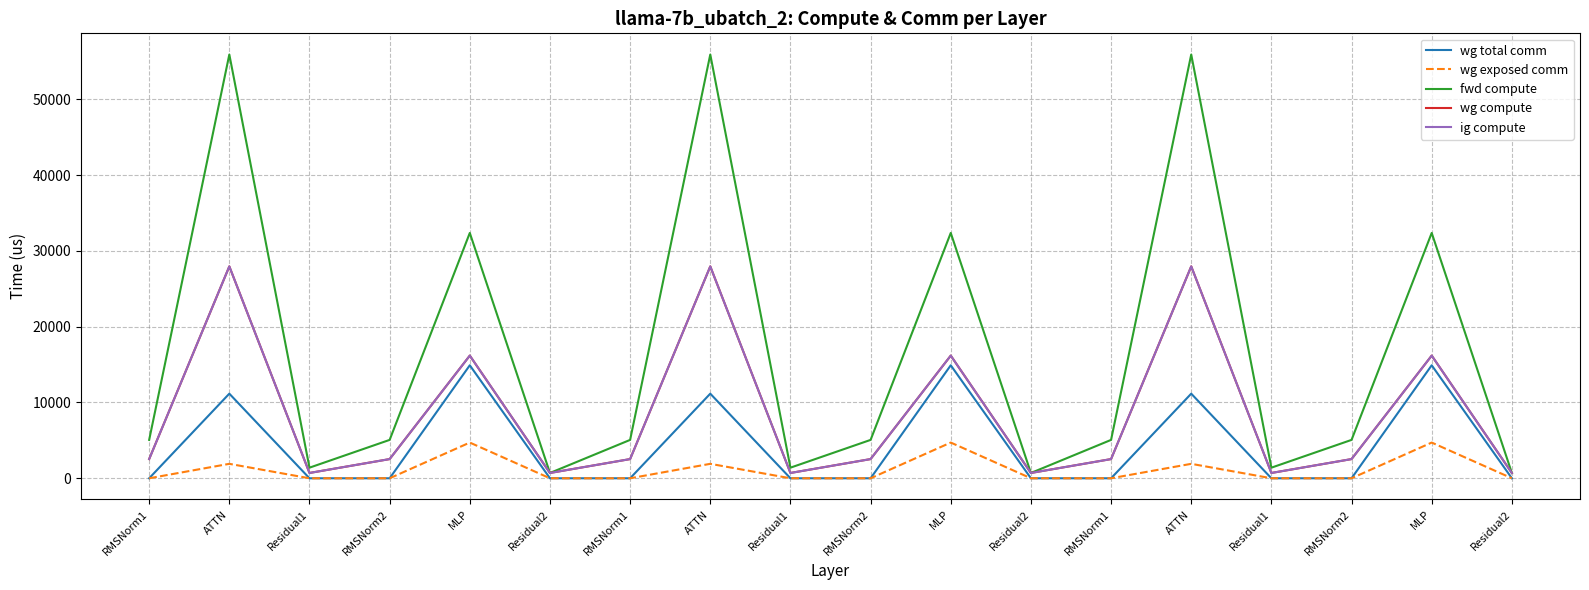

What is the spread (max minus min) of values at MLP?

27649.6